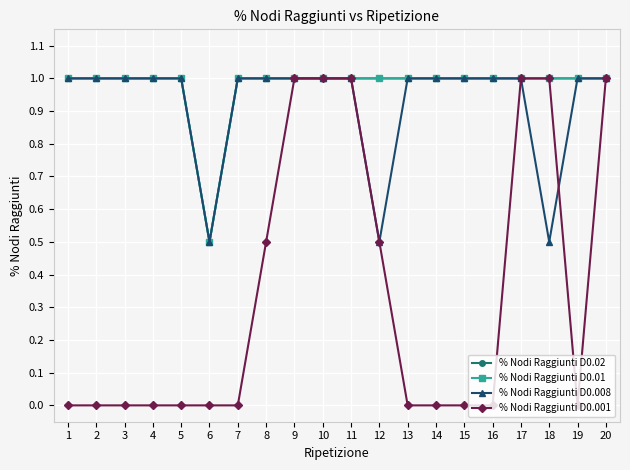

Does the chart display data point markers on the line(s)?

Yes